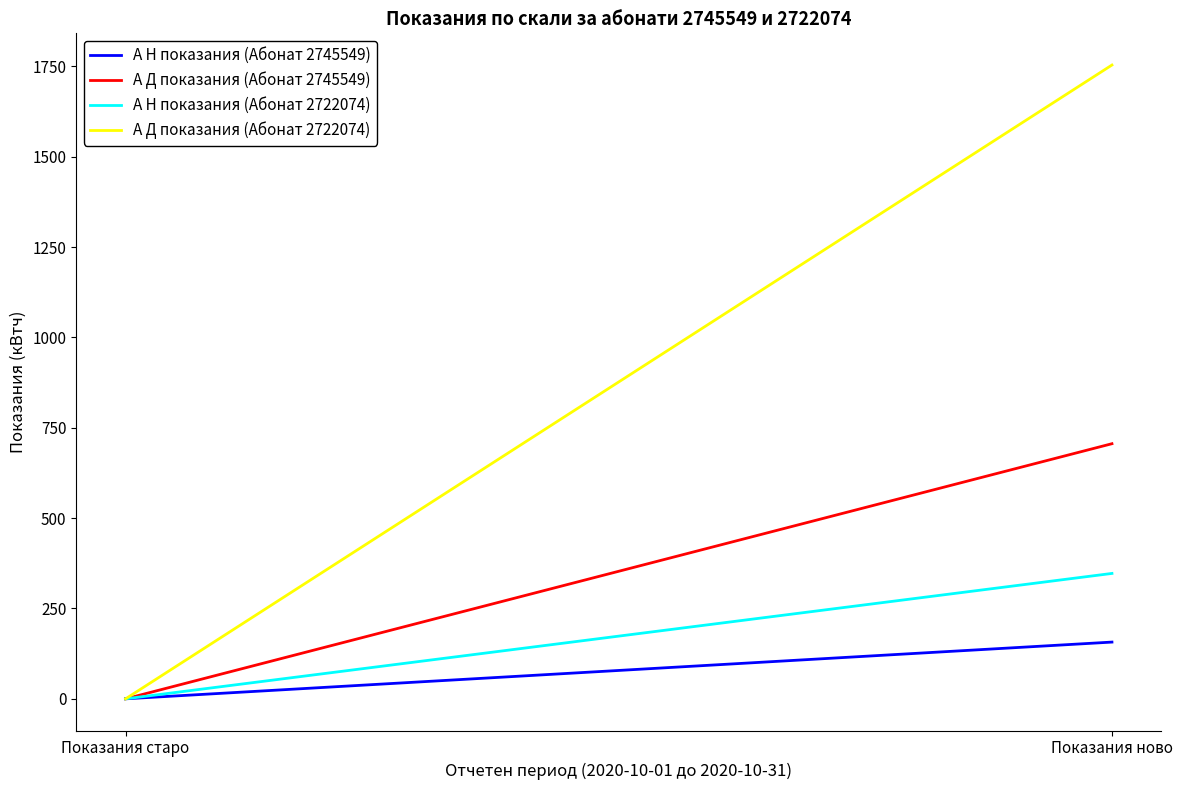

Which series has the widest spread of values?

А Д показания (Абонат 2722074)